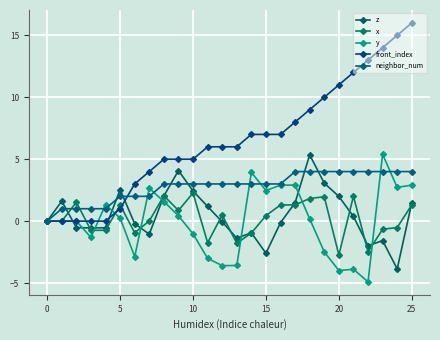

After their last crossing, which series has the higher values: z or front_index?

front_index